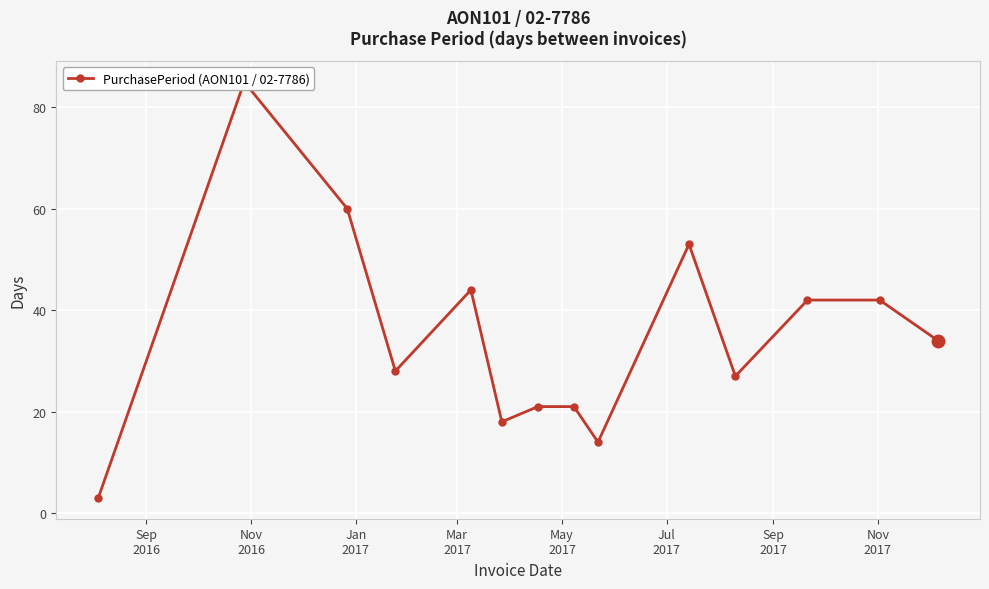

What position from the left is Mar
2017?

4